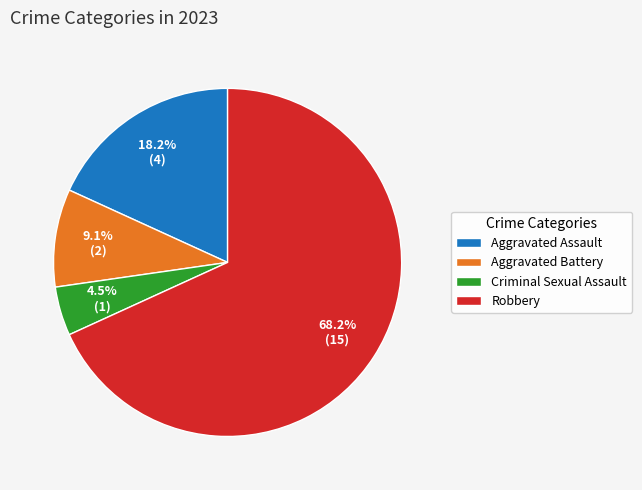

How much of the chart is everything except Criminal Sexual Assault?

95.5%